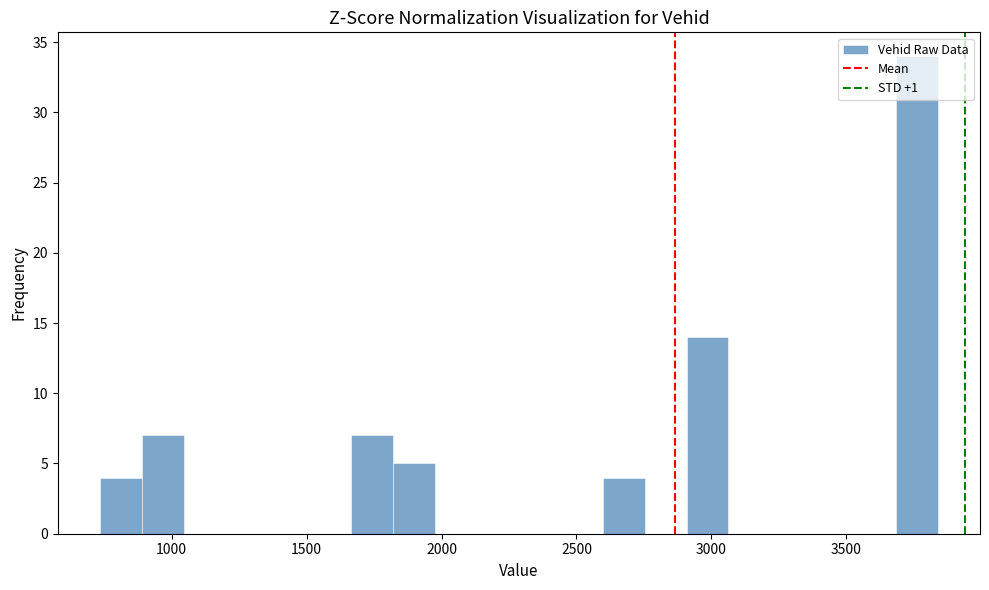

Around what value on the x-axis is the tallest bar? Give the approximate position of its centre, as read against the axis.

3750